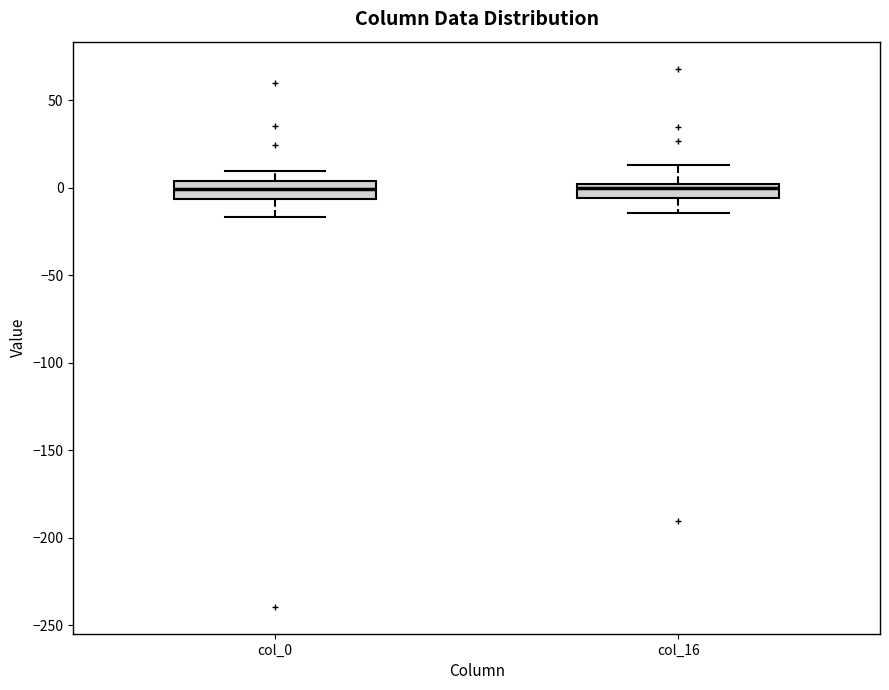

Reading left to right, transcribe this box plot: for each box, give where its median line is, the range the box spans, and where its two whiskers end, as read against the y-axis. The values are not printed on the chart, so give them approximately, as read against the axis.

col_0: median 0, box -5 to 5, whiskers -15 to 10
col_16: median 0 (just below the box's upper edge), box -5 to 0, whiskers -15 to 15